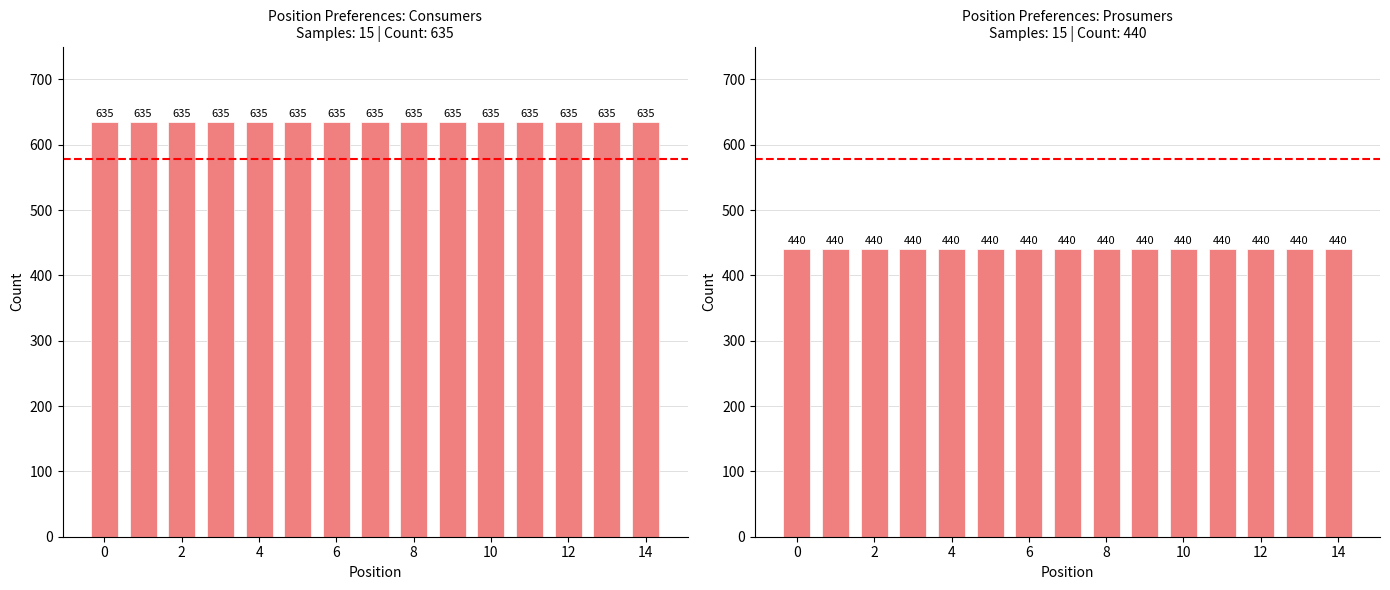

What is the difference between the highest and lowest values at 6?

195